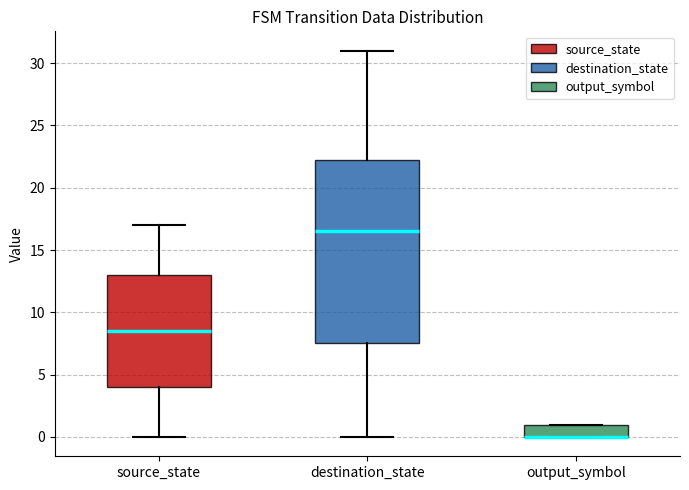

Reading left to right, transcribe this box plot: for each box, give where its median line is, the range the box spans, and where its two whiskers end, as read against the y-axis. The values are not printed on the chart, so give them approximately, as read against the axis.

source_state: median 8.5, box 4.0 to 13.0, whiskers 0.0 to 17.0
destination_state: median 16.5, box 7.5 to 22.5, whiskers 0.0 to 31.0
output_symbol: median 0.0 (drawn on the box's lower edge), box 0.0 to 1.0, whiskers 0.0 to 1.0